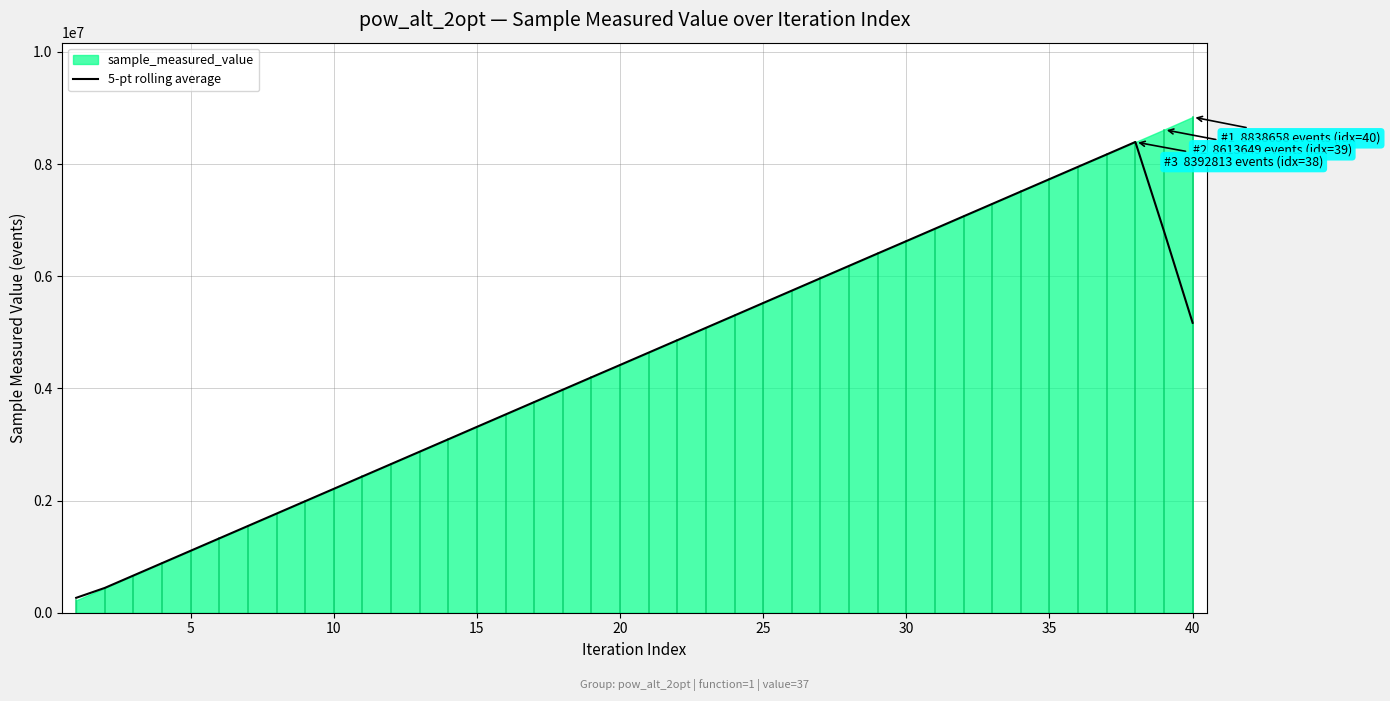

What is the maximum value for 5-pt rolling average?

8393647.6